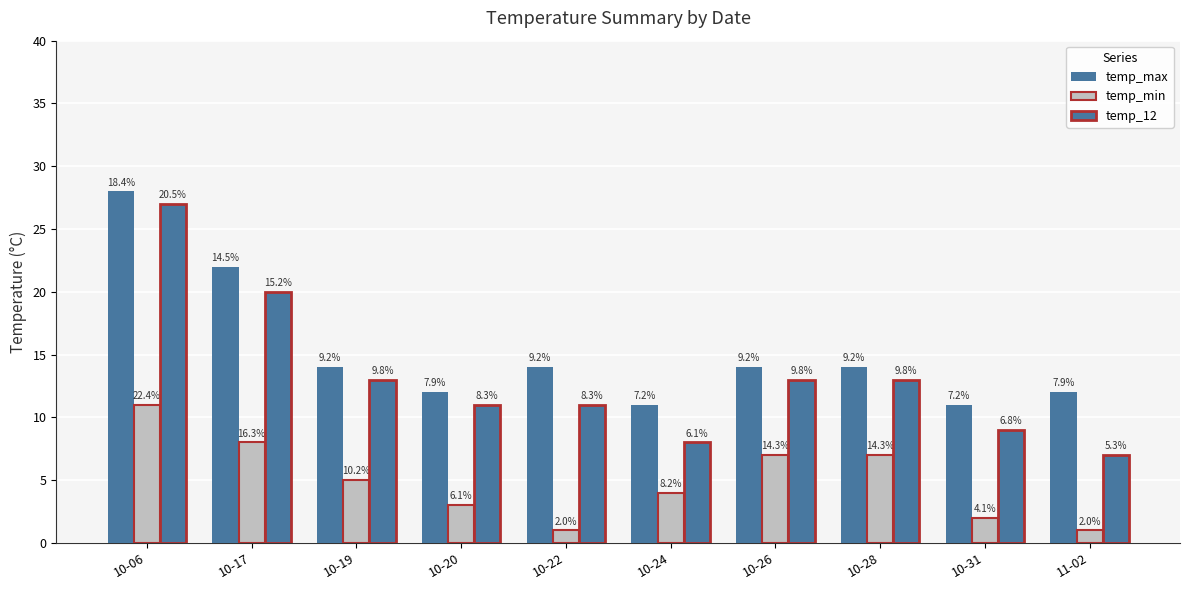

What is the sum of the temp_min values at 10-28 and 10-20?

10